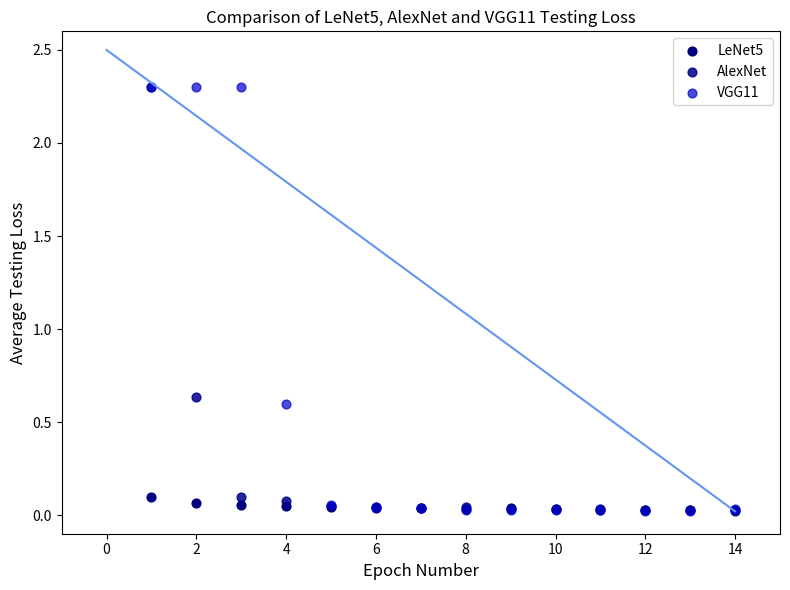

What are all the series names shown in the legend?

LeNet5, AlexNet, VGG11